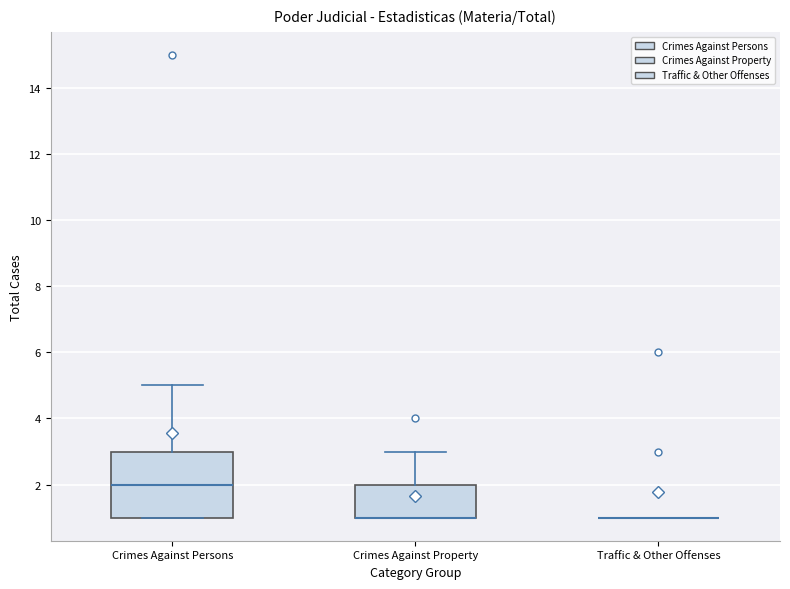

Where is the lower edge of the box for Crimes Against Property on the y-axis? The values are not printed on the chart, so give them approximately, as read against the axis.

1